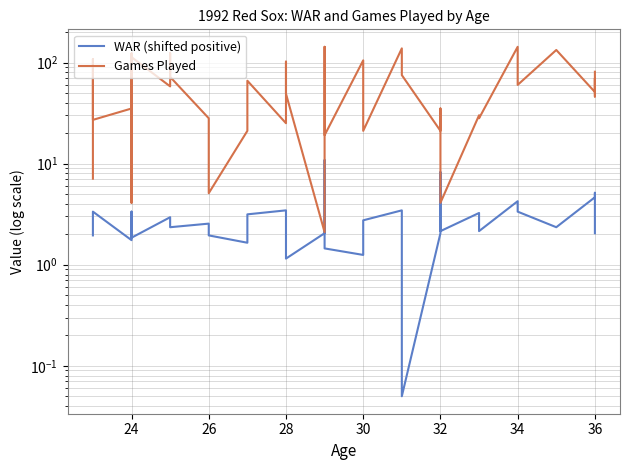

What are all the series names shown in the legend?

WAR (shifted positive), Games Played